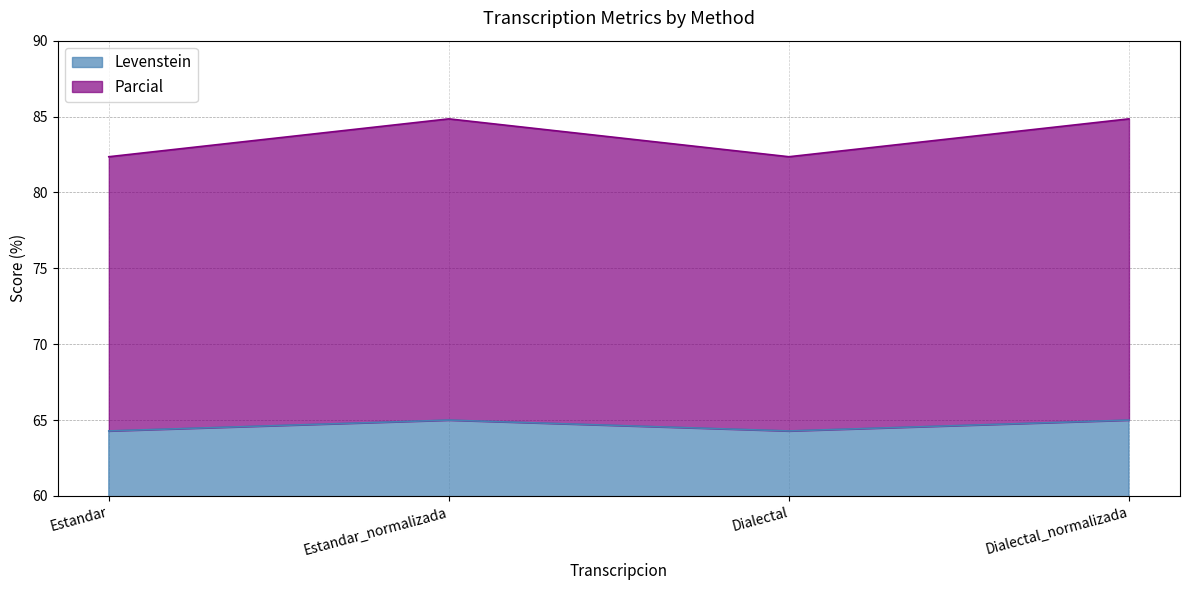

List the series in order of their peak value, lowest first.

Parcial, Levenstein